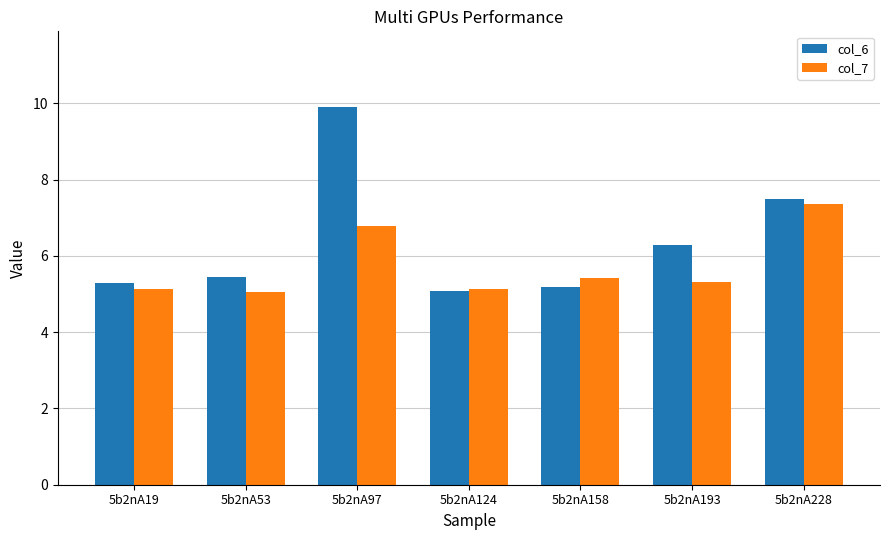

What is the total value across all series at 5b2nA228?

14.9